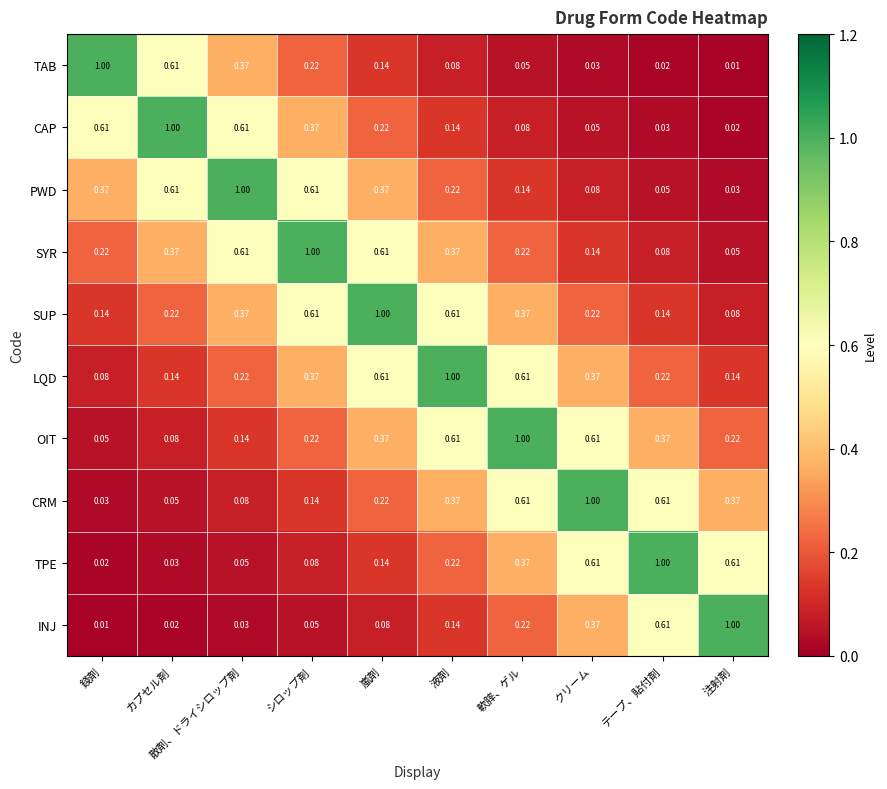

Count the number of data series in this chart.

10